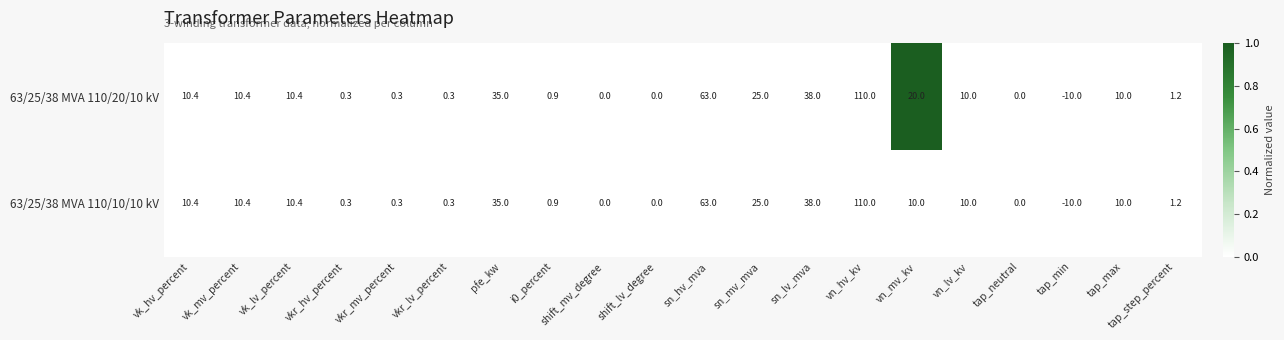

What is the total value across all series at vkr_hv_percent?

0.6